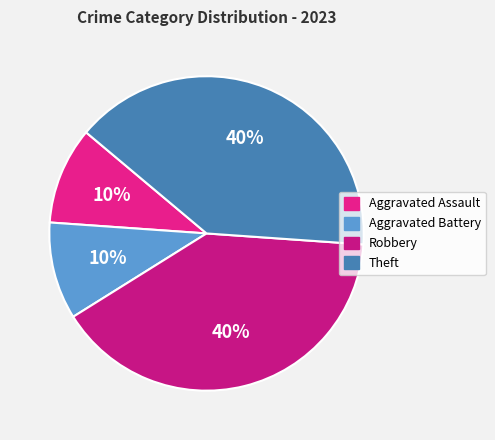

To the nearest percent, what is the average slice percentage?

25%